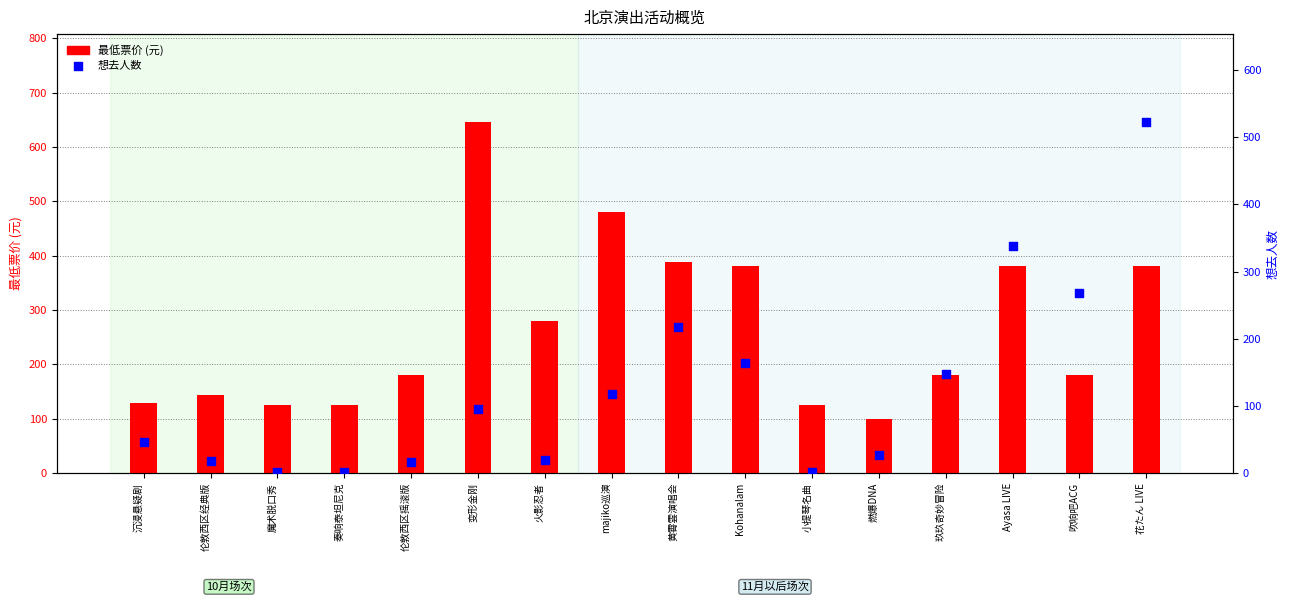

What is the total value across all series at 伦敦西区经典版?

162